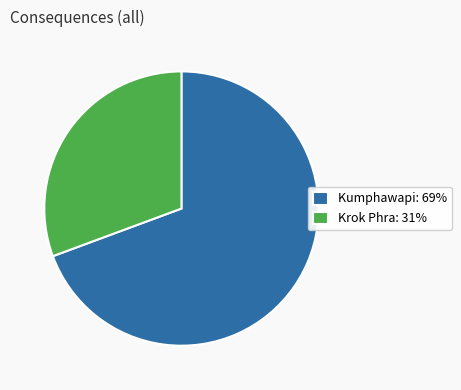

Which category has the smallest portion of the pie?

Krok Phra